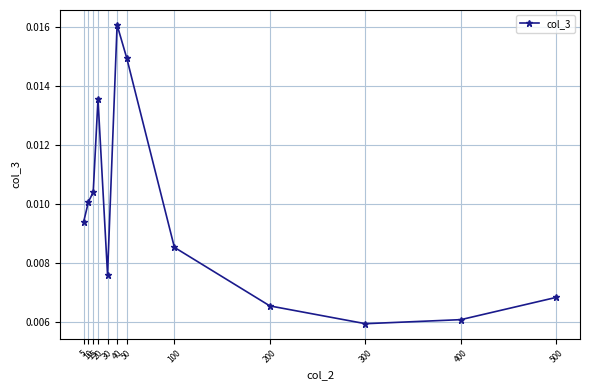

Does the chart display data point markers on the line(s)?

Yes